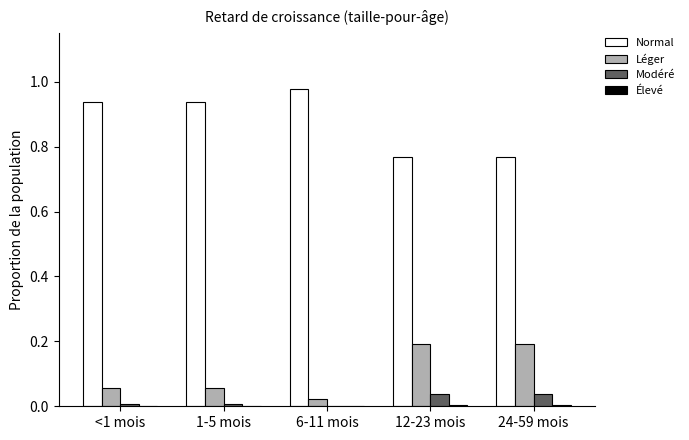

Are the bars horizontal?

No